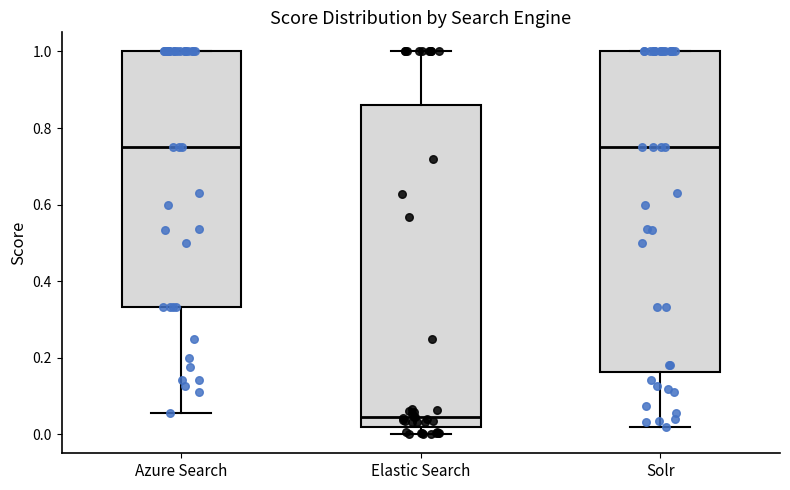

Reading left to right, transcribe this box plot: for each box, give where its median line is, the range the box spans, and where its two whiskers end, as read against the y-axis. The values are not printed on the chart, so give them approximately, as read against the axis.

Azure Search: median 0.76, box 0.34 to 1.00, whiskers 0.06 to 1.00
Elastic Search: median 0.04, box 0.02 to 0.86, whiskers 0.00 to 1.00
Solr: median 0.76, box 0.16 to 1.00, whiskers 0.02 to 1.00